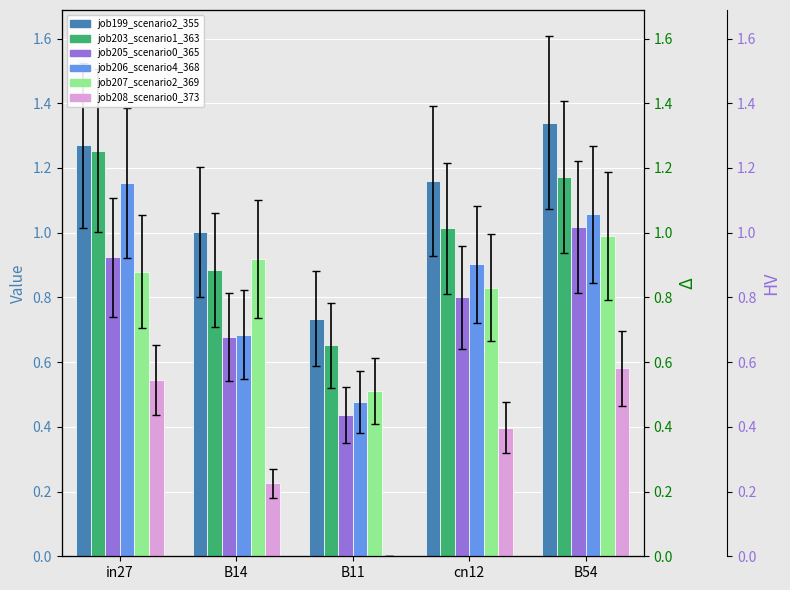

Which series has the widest spread of values?

job206_scenario4_368